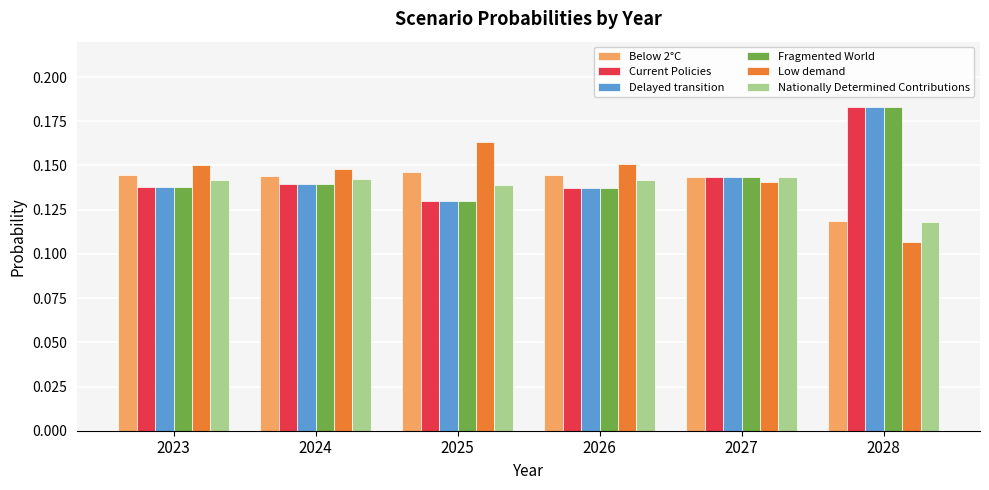

Which label corresponds to the largest value in the chart?

2028